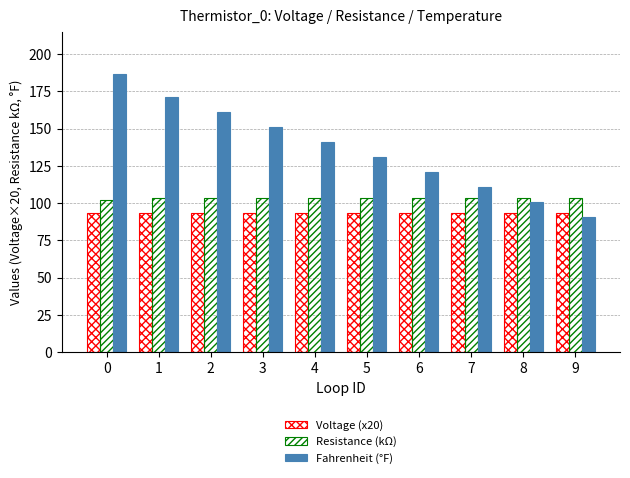

Rank the categories by Fahrenheit (°F) value from lowest to highest.

9, 8, 7, 6, 5, 4, 3, 2, 1, 0